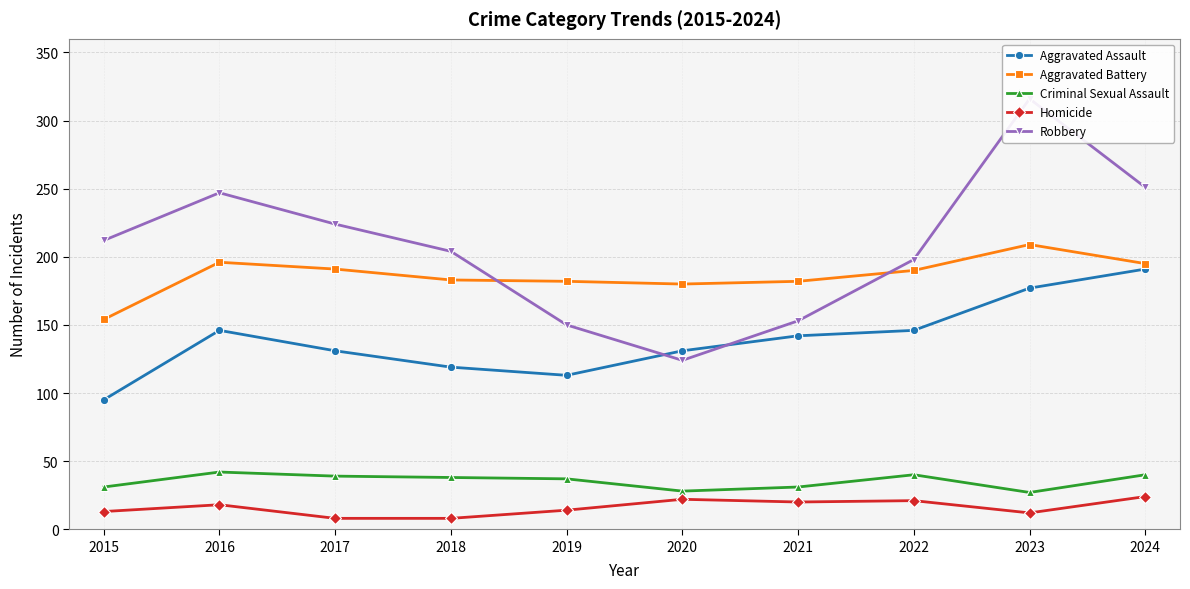

In Homicide, how many points are lower than both neighbors (excluding endpoints)?

2